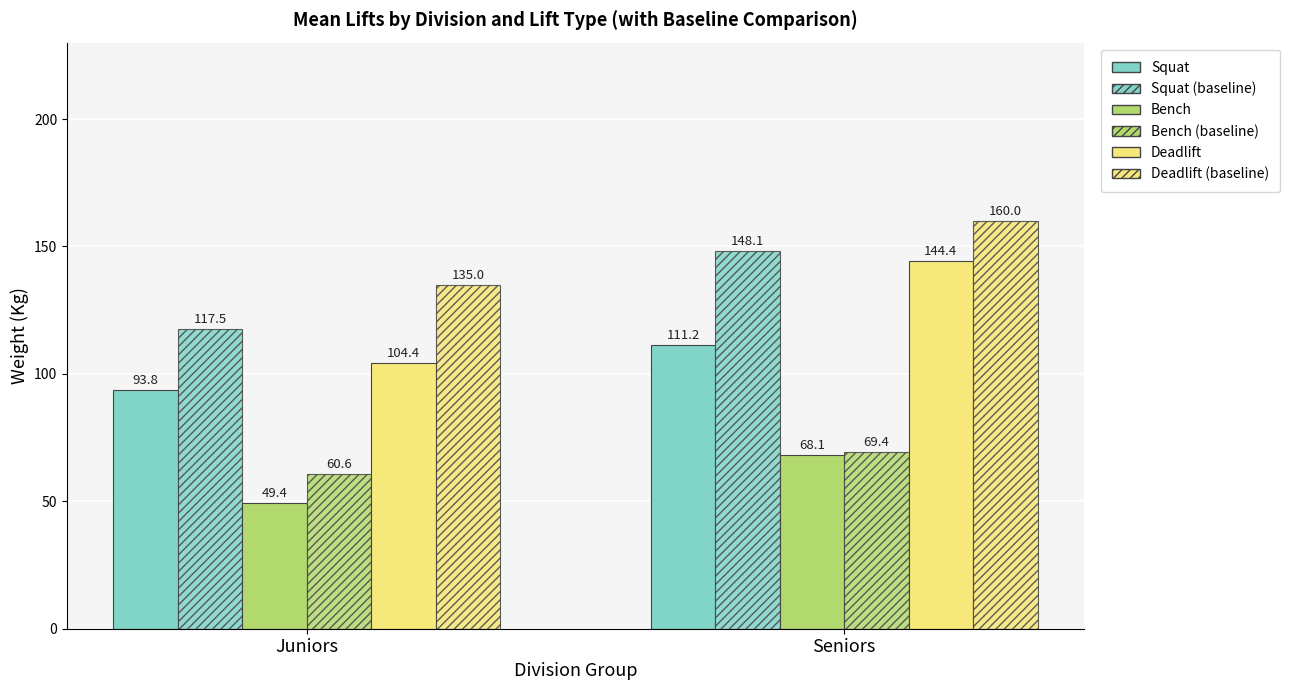

Which series has the widest spread of values?

Deadlift